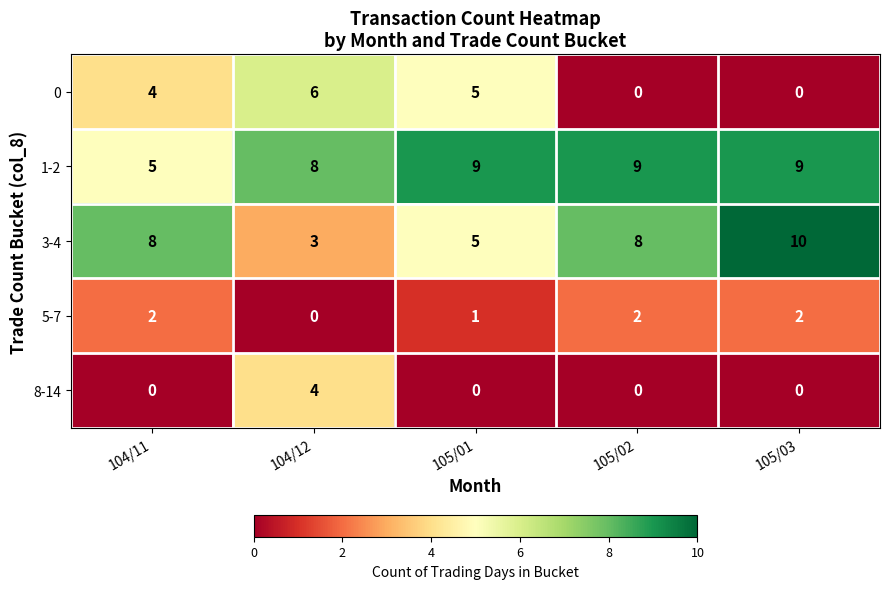

What is the greatest value displayed?

10